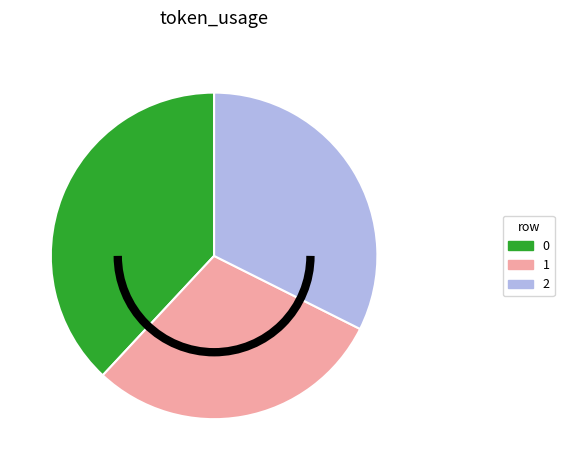

Rank the categories by value from highest to lowest.

0, 2, 1